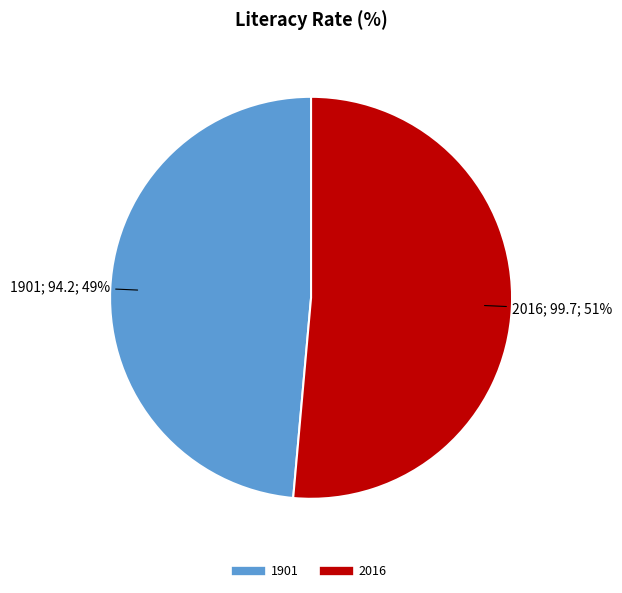

To the nearest percent, what is the combined percentage of 2016 and 1901?

100%